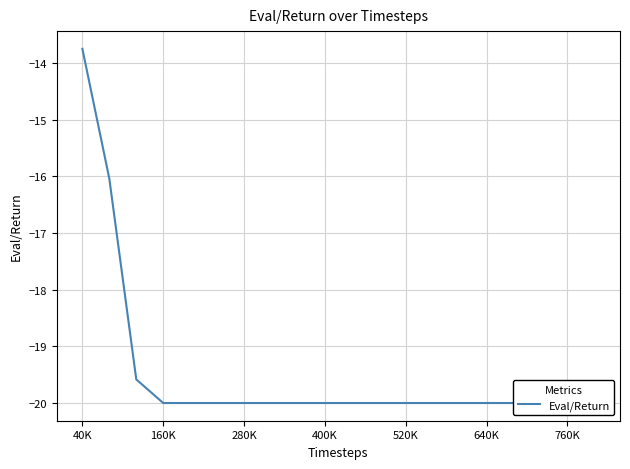

Does the chart have visible grid lines?

Yes